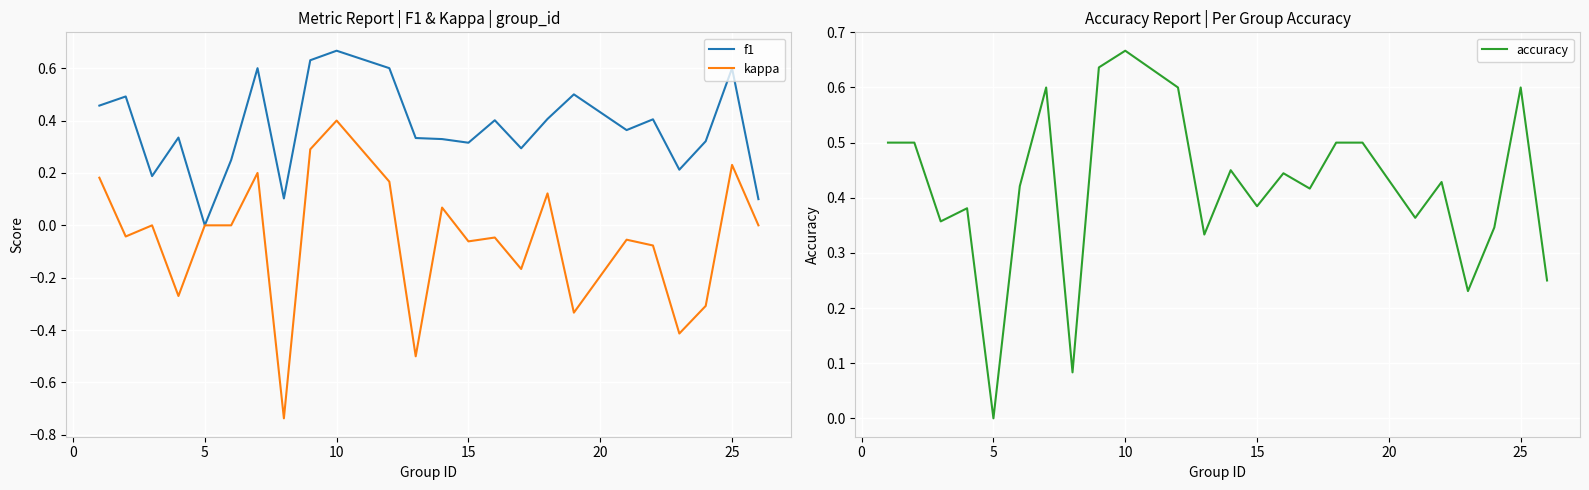

At which label does accuracy reach its minimum?

5